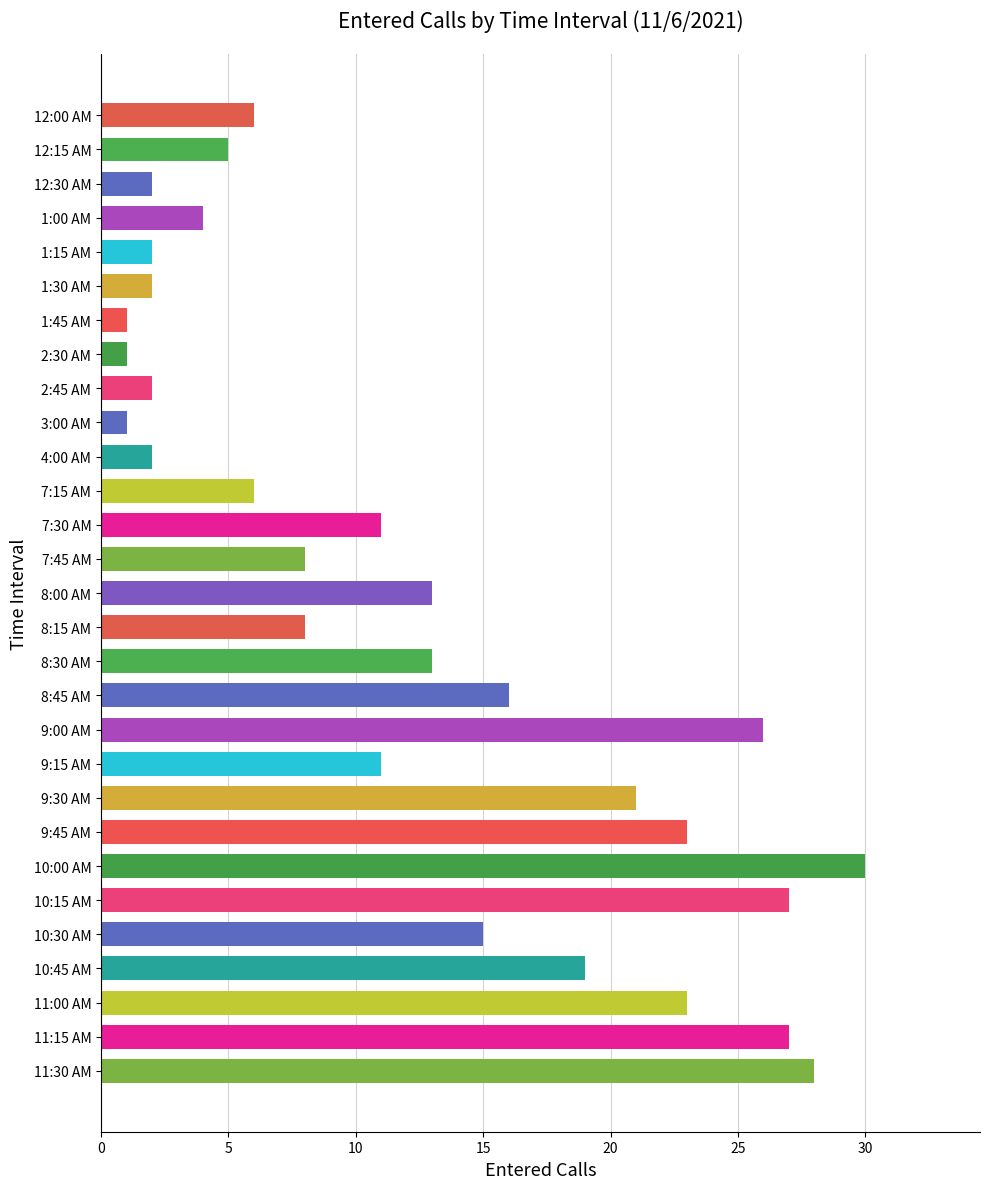

At which label is the value closest to 15?

10:30 AM